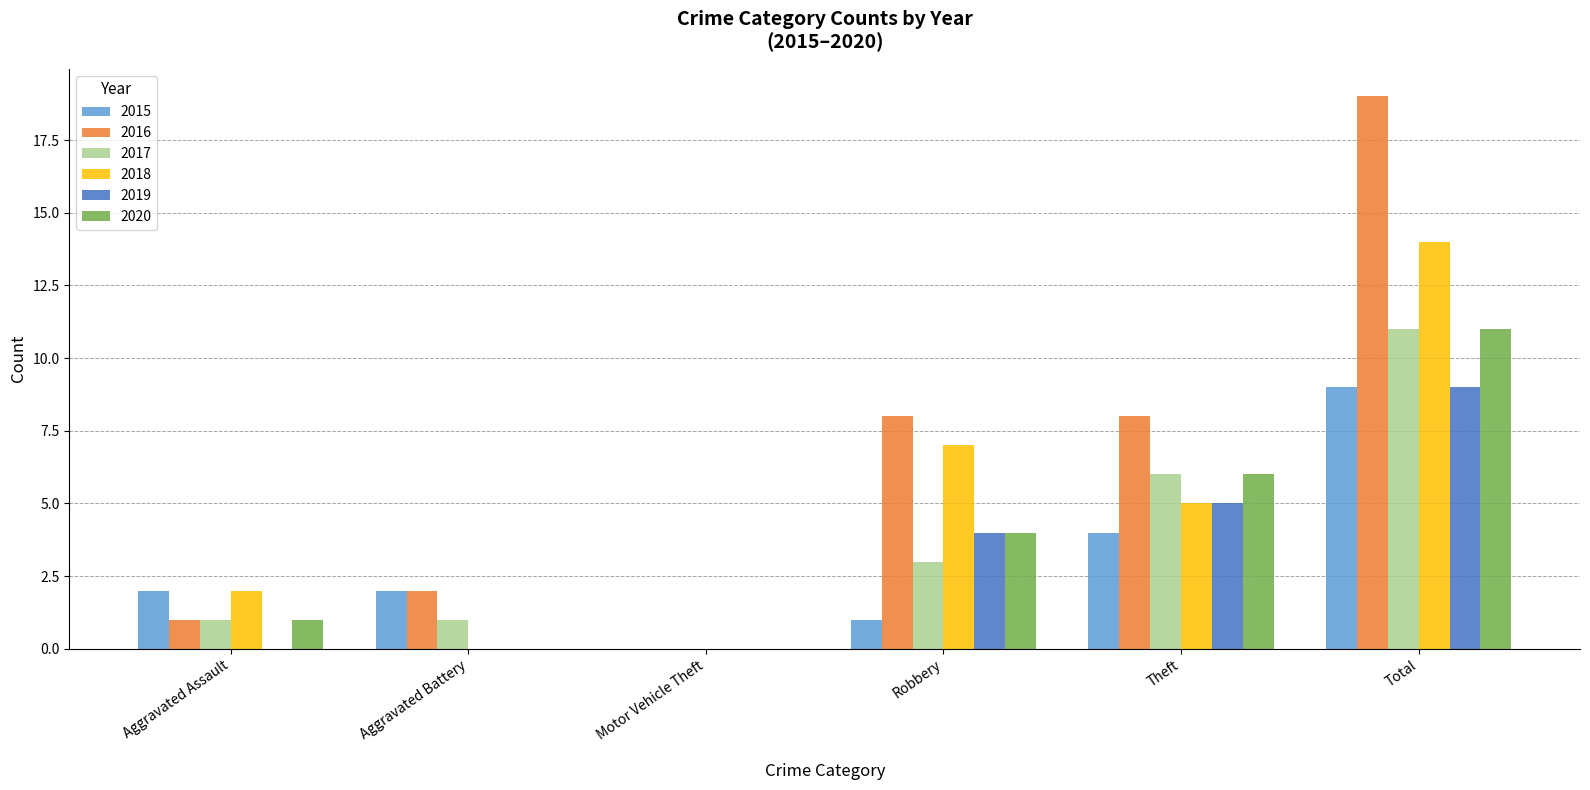

Which series has the largest total across all categories?

2016